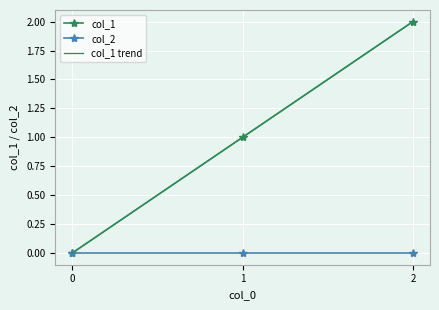

How many values in the col_1 series are below 1?

1